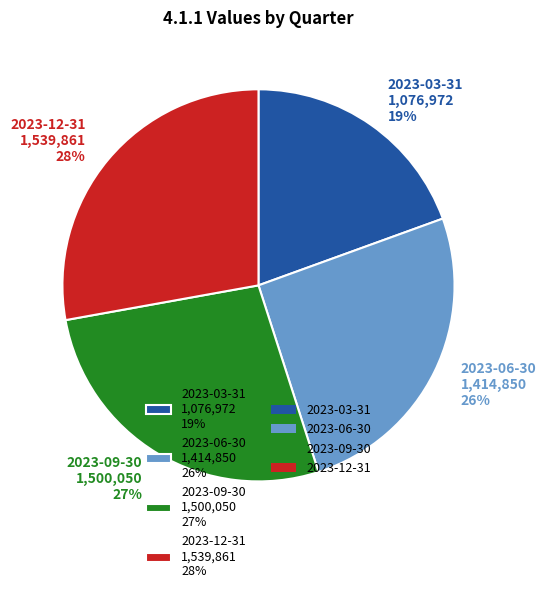

How many slices are in this pie chart?

4